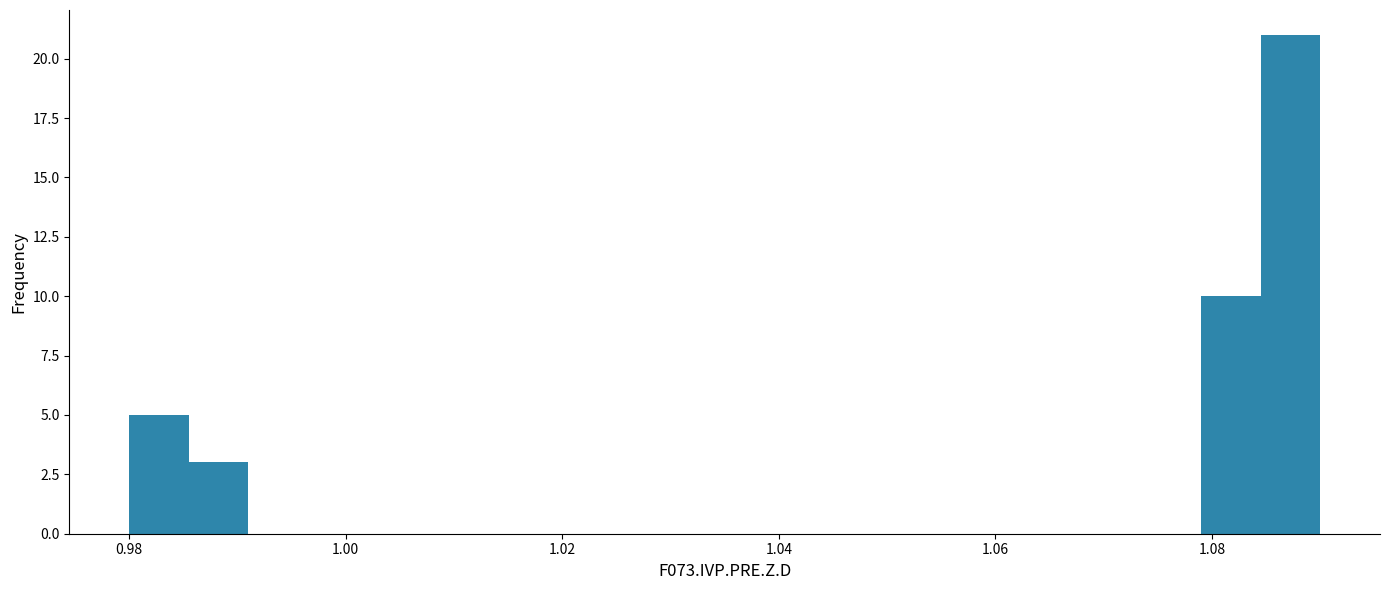

Read against the x-axis, roughly where is the centre of the tallest bar?

1.088